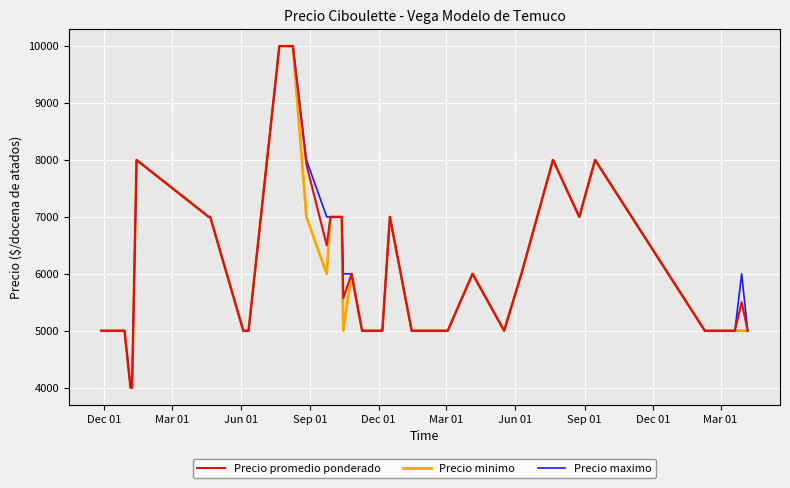

What is the maximum value shown in the chart?

10000